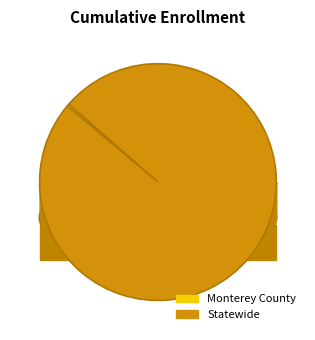

Rank the categories by value from highest to lowest.

Statewide, Monterey County